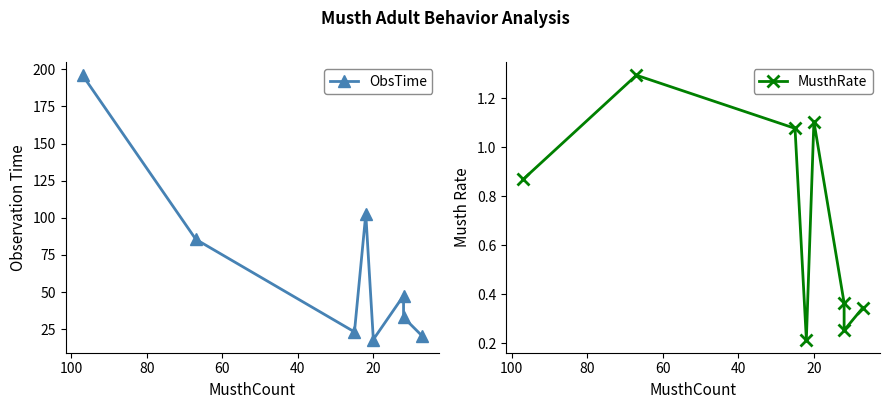

Does the chart display data point markers on the line(s)?

Yes